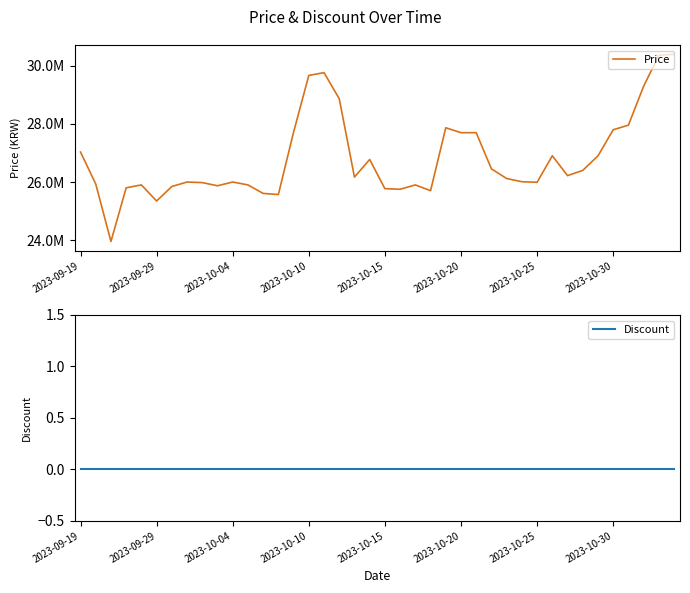

Between 2023-10-15 and 2023-10-30, which series saw the biggest shift?

Price